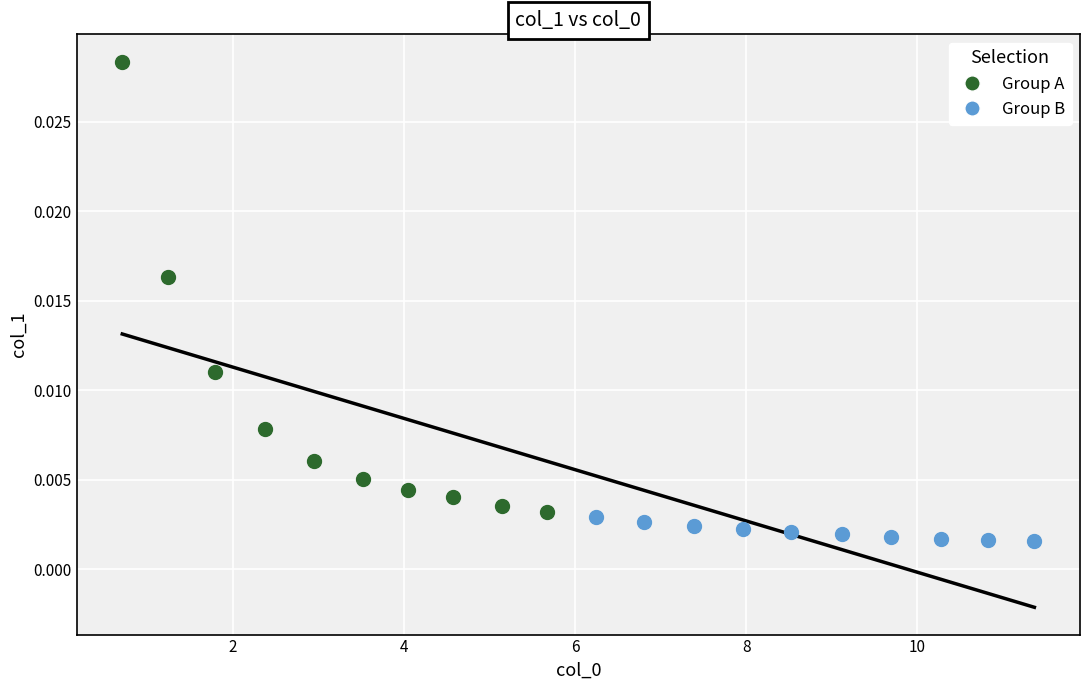

Which series has the largest Y range (max minus min)?

Group A